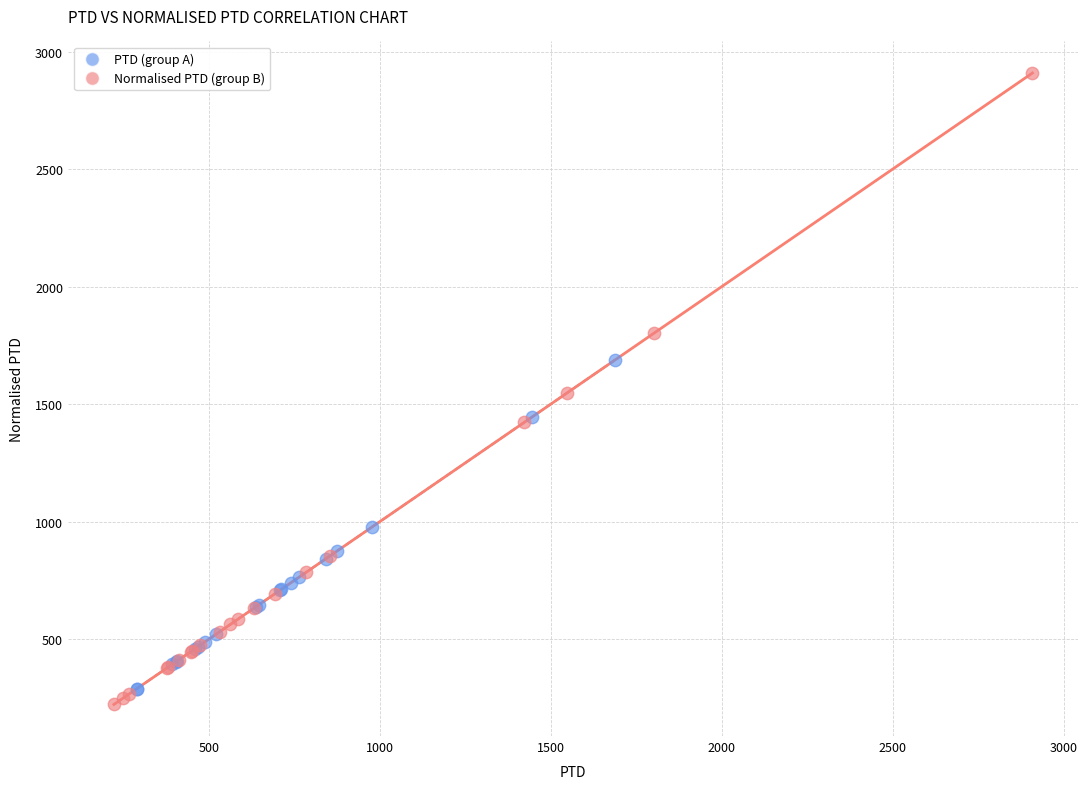

Which series has the widest spread of Y values?

Normalised PTD (group B)